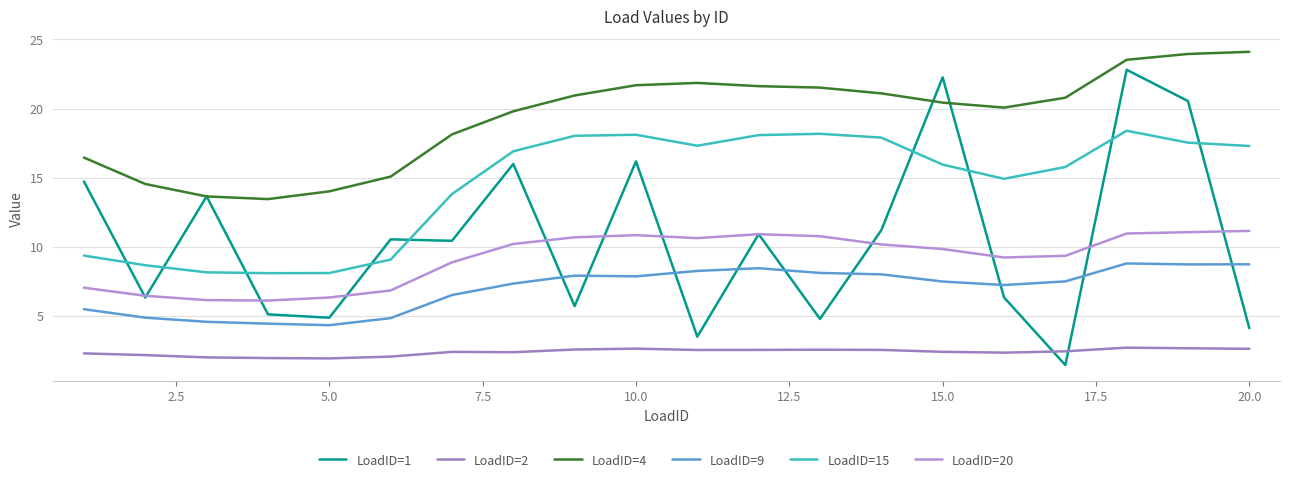

Is this an area chart (filled region under the line)?

No